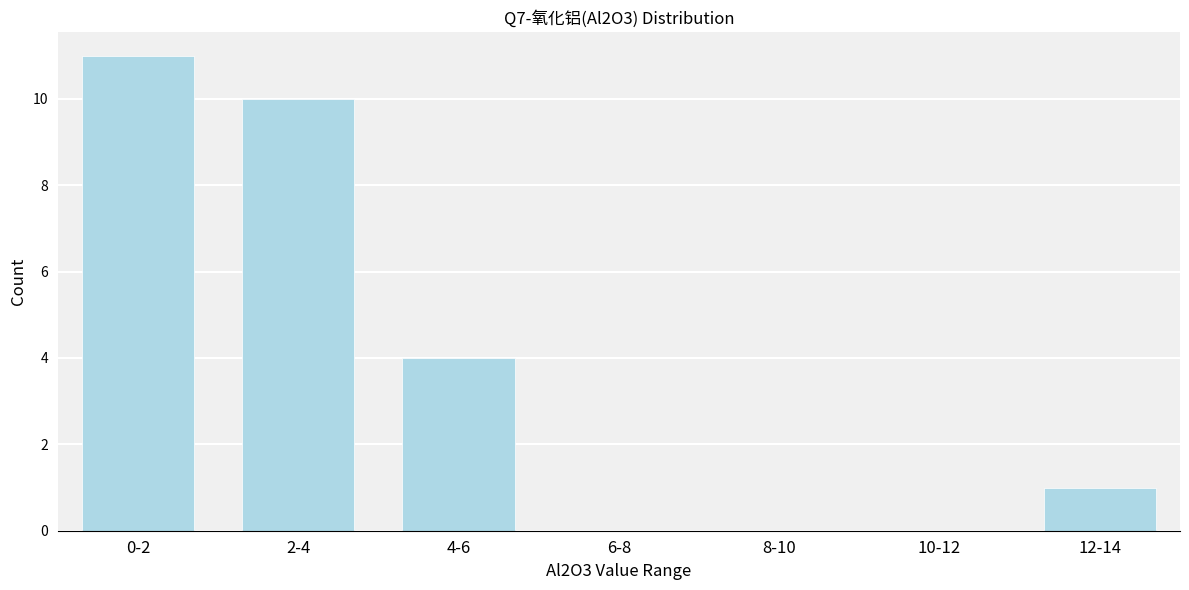

Reading right to left, what are all the values shown in this chart?

12-14=1	10-12=0	8-10=0	6-8=0	4-6=4	2-4=10	0-2=11